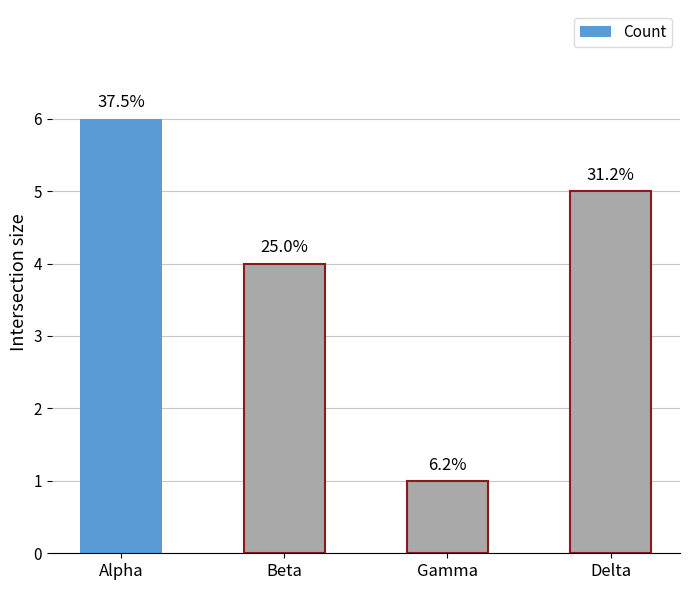

How many bars are there in total?

4